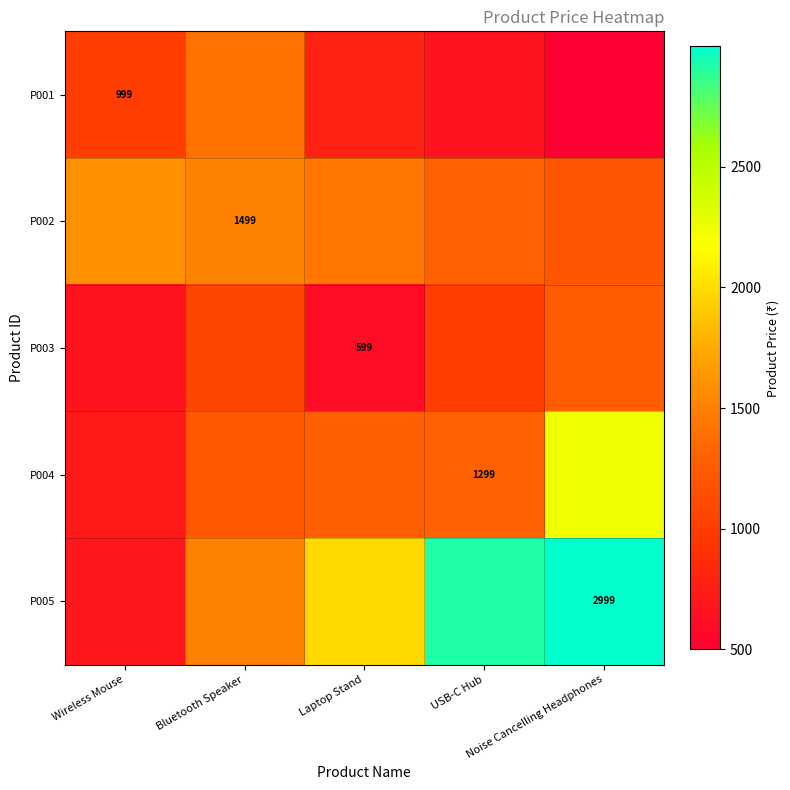

How many distinct data groups are displayed?

5